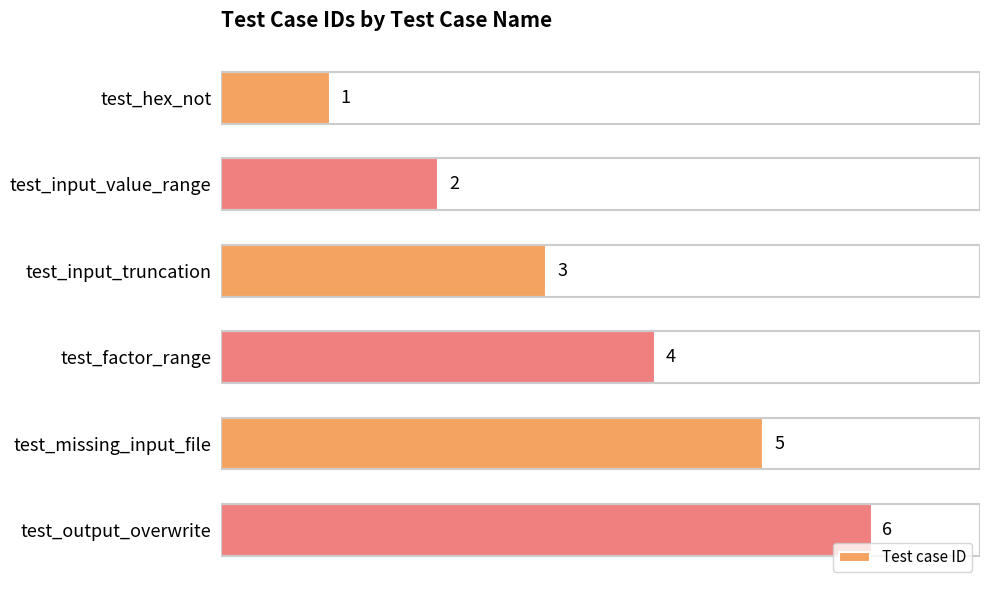

List the labels in order of value, largest first.

test_output_overwrite, test_missing_input_file, test_factor_range, test_input_truncation, test_input_value_range, test_hex_not